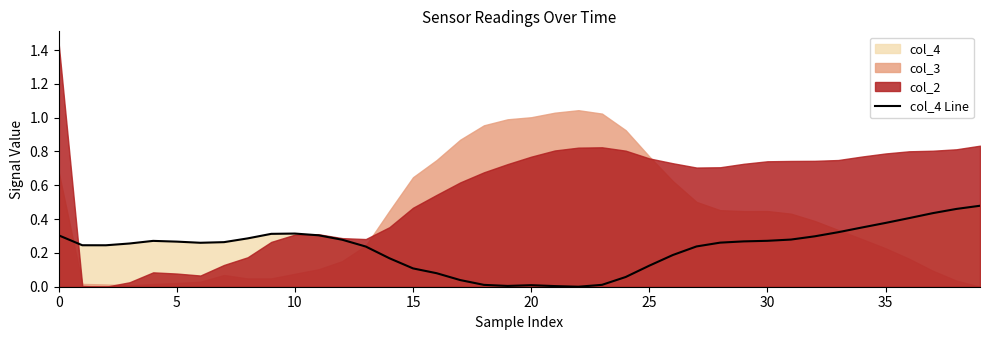

True or false: the data shows 0.1 at 15.

True